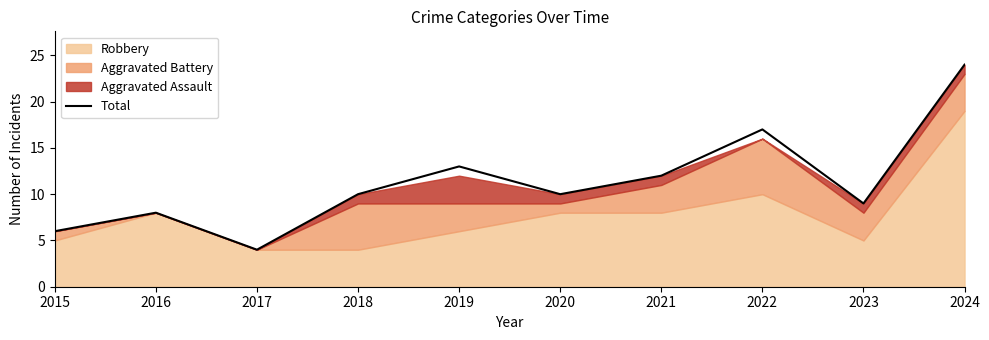

What is the sum of all values?

113